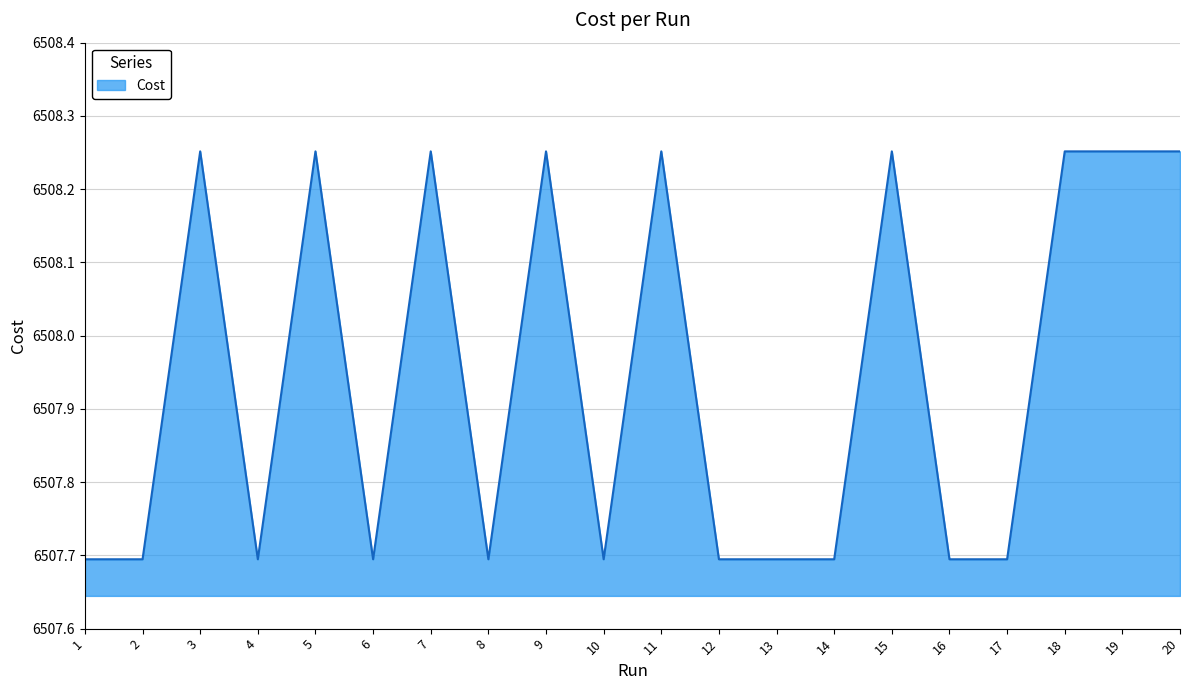

What is the smallest value displayed?

6507.7